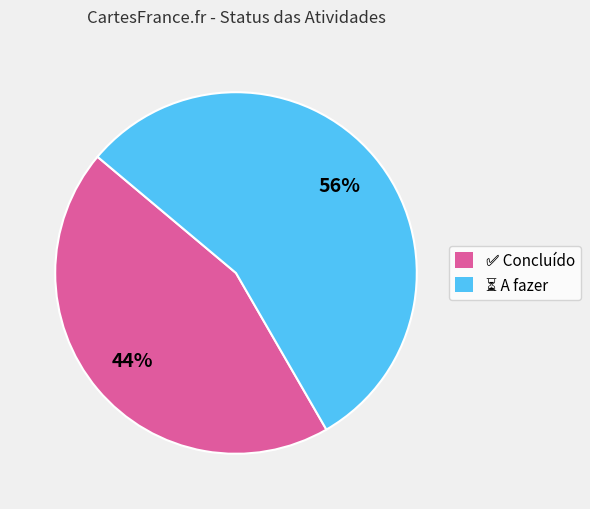

Is there a majority slice in this chart?

Yes